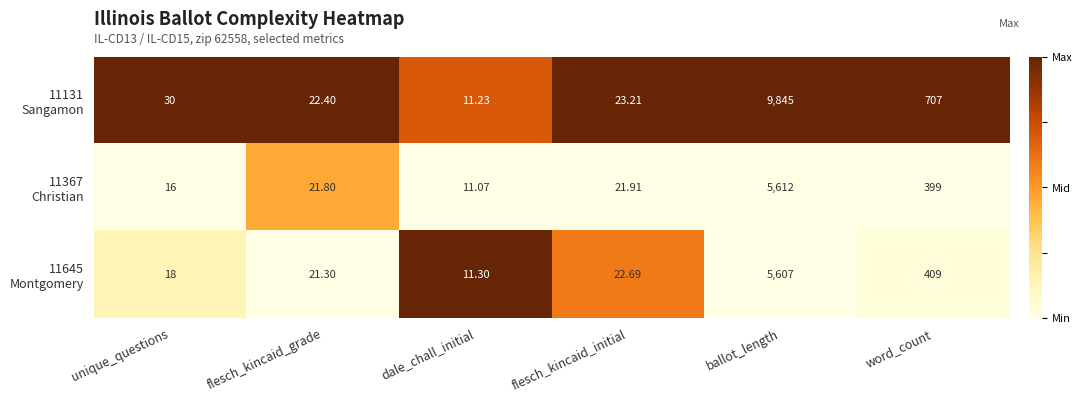

At which category does the chart reach its minimum across all series?

dale_chall_initial